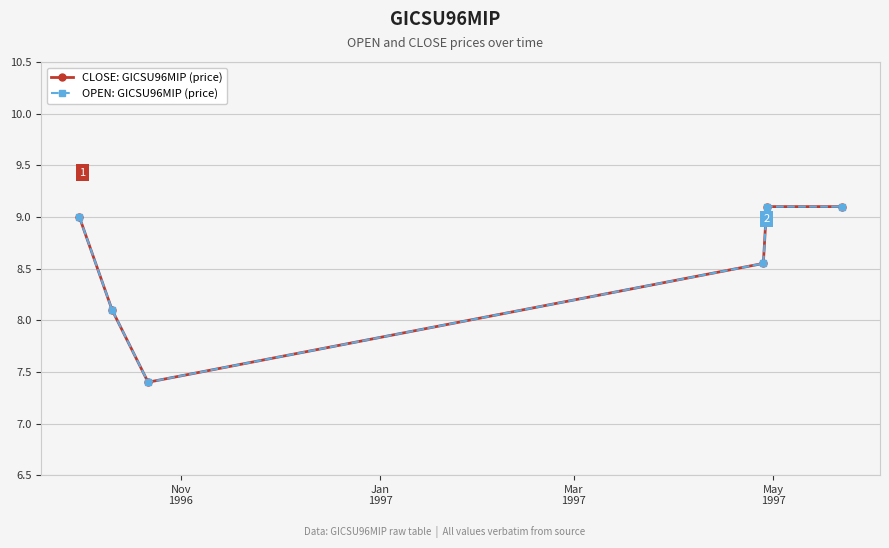

Reading left to right, list all the values displayed in this chart.

CLOSE: GICSU96MIP (price): 9.0	8.1	7.4	8.6	9.1	9.1
OPEN: GICSU96MIP (price): 9.0	8.1	7.4	8.6	9.1	9.1